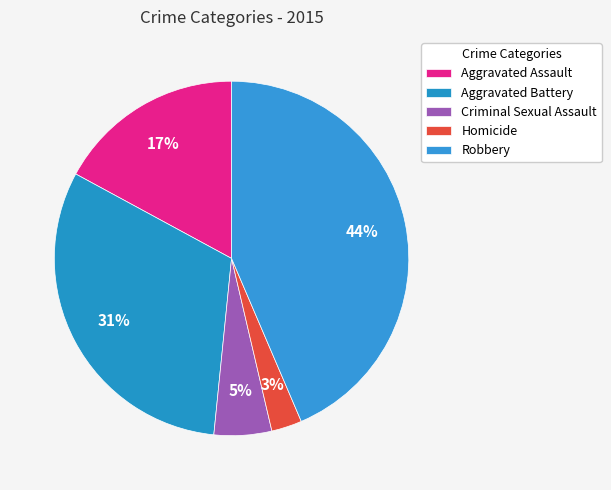

How many segments does this pie chart have?

5